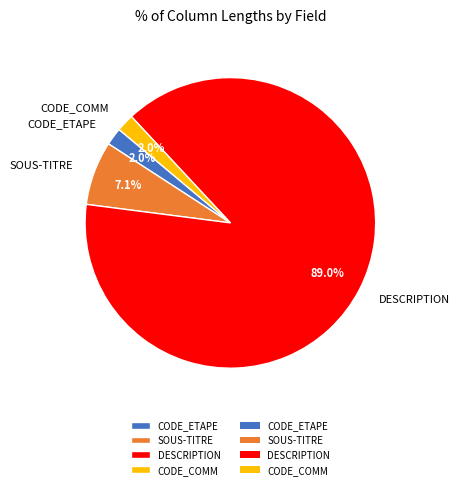

True or false: CODE_COMM accounts for 2% of the total.

True